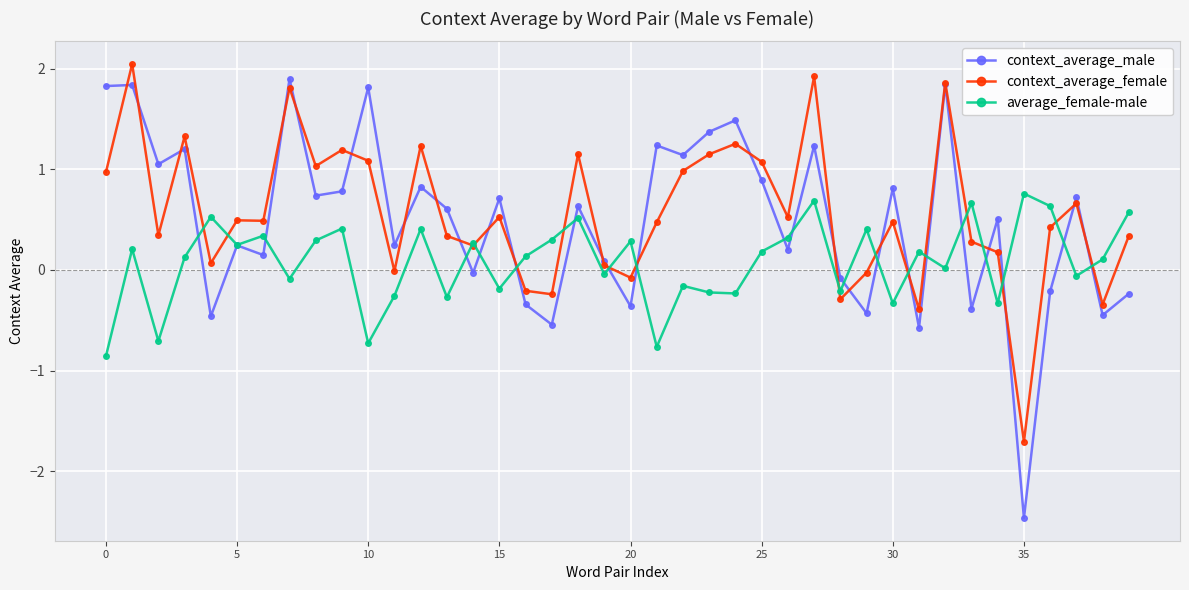

What are all the series names shown in the legend?

context_average_male, context_average_female, average_female-male